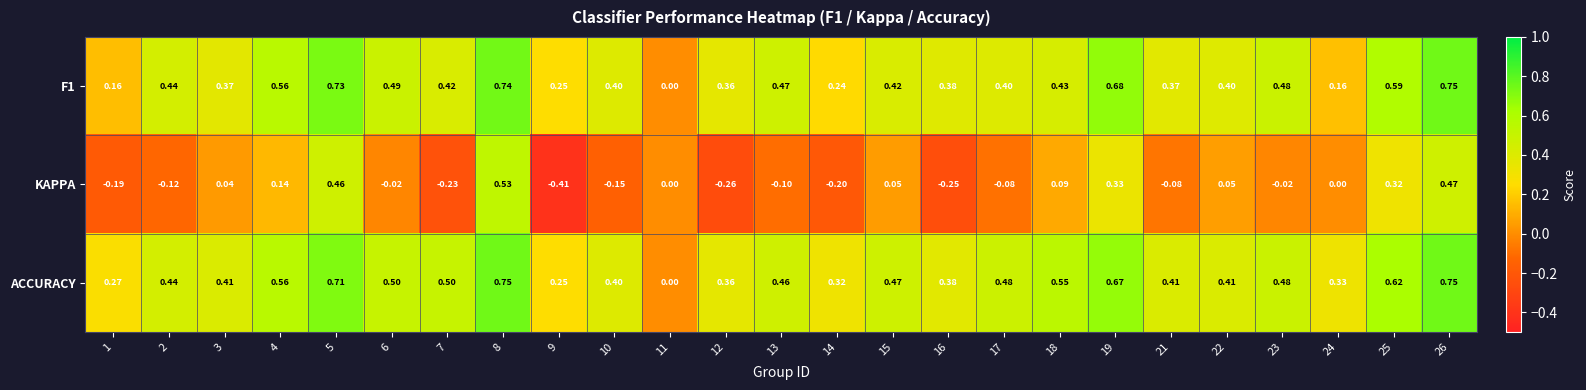

Which series has the largest total across all categories?

ACCURACY